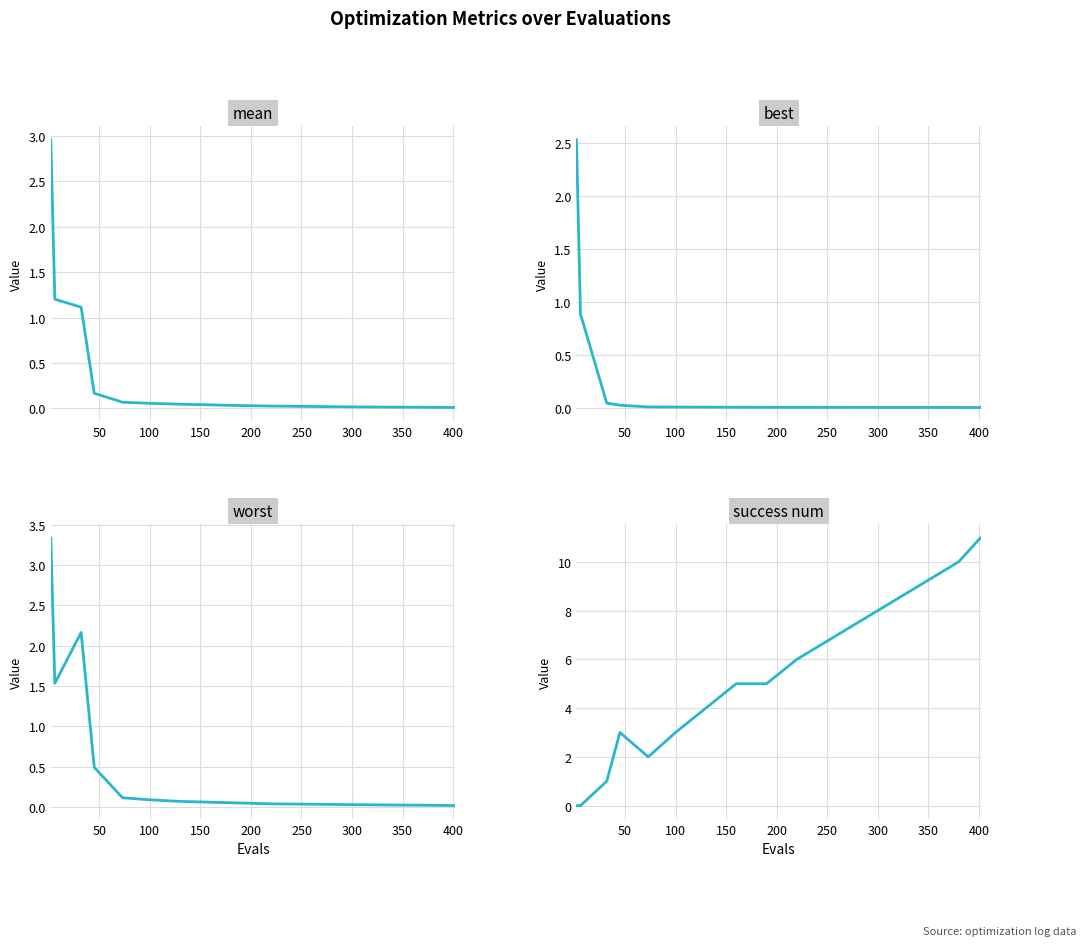

What is the label of the 9th point from the right?

300